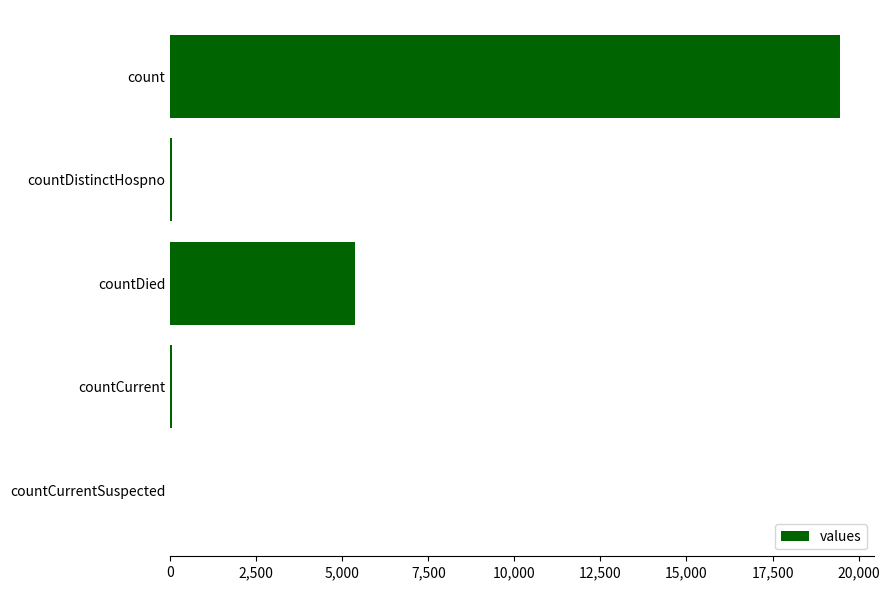

How many distinct data groups are displayed?

1